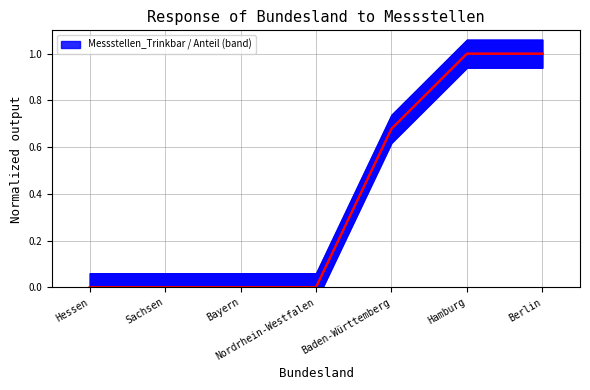

Which series has the widest spread of values?

Messstellen_Trinkbar